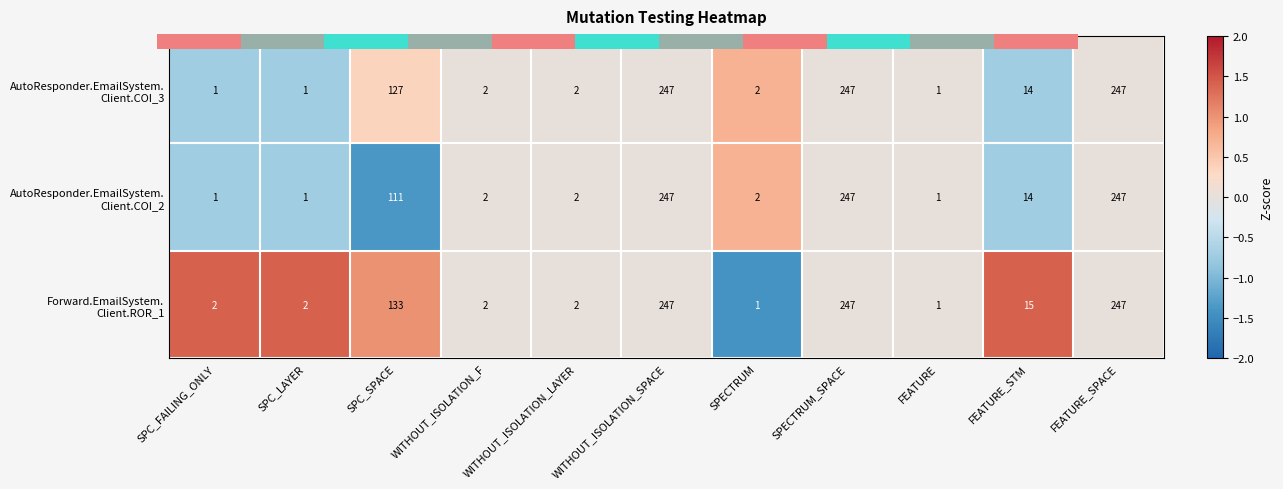

What is the total value across all series at FEATURE?

3